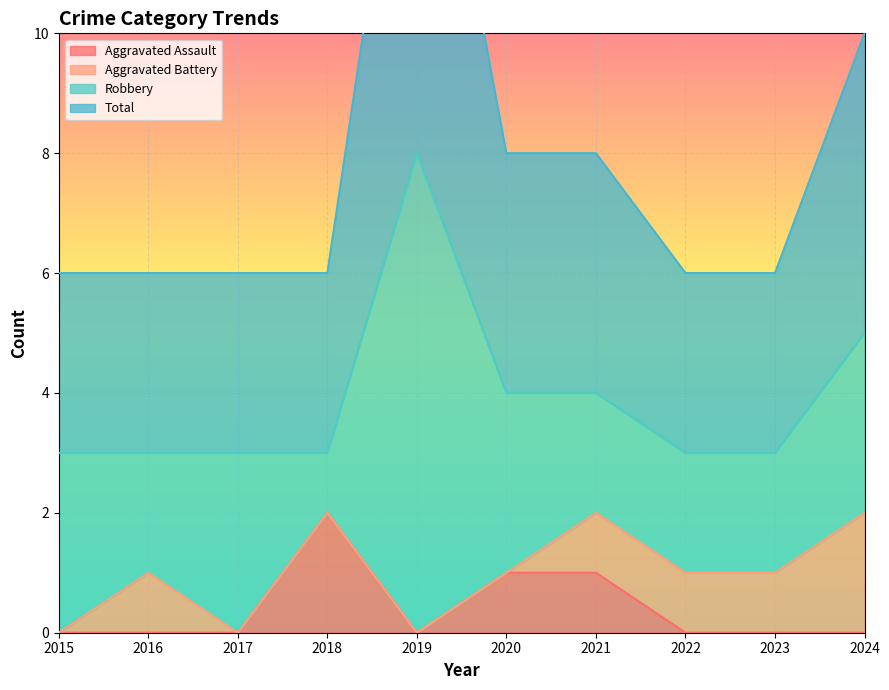

The value of Aggravated Assault at 2019 is -1. True or false?

False